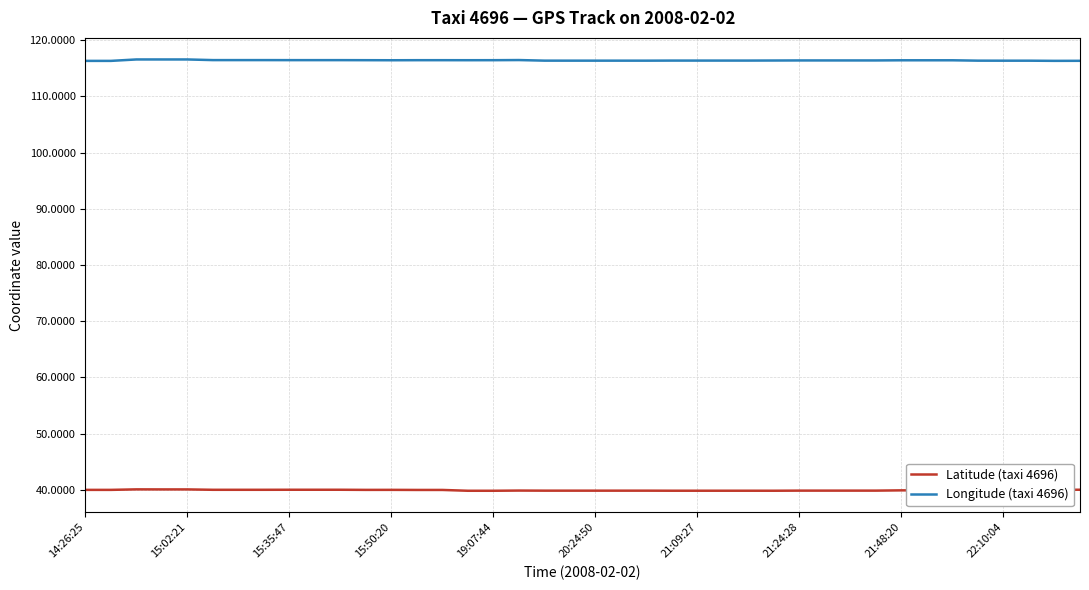

True or false: Latitude (taxi 4696) and Longitude (taxi 4696) cross at least once.

False